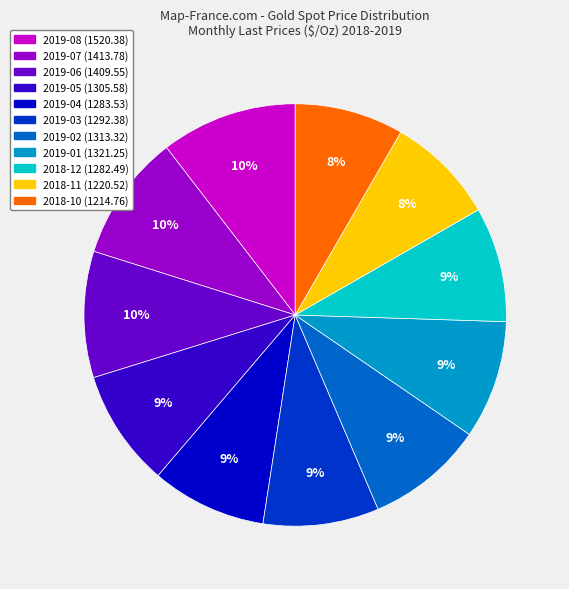

To the nearest percent, what is the difference between the largest and smallest slice percentages?

2%